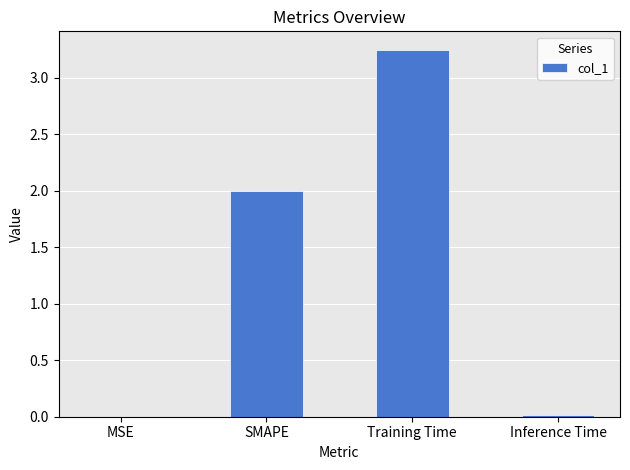

True or false: the data shows 5.4 at Training Time.

False